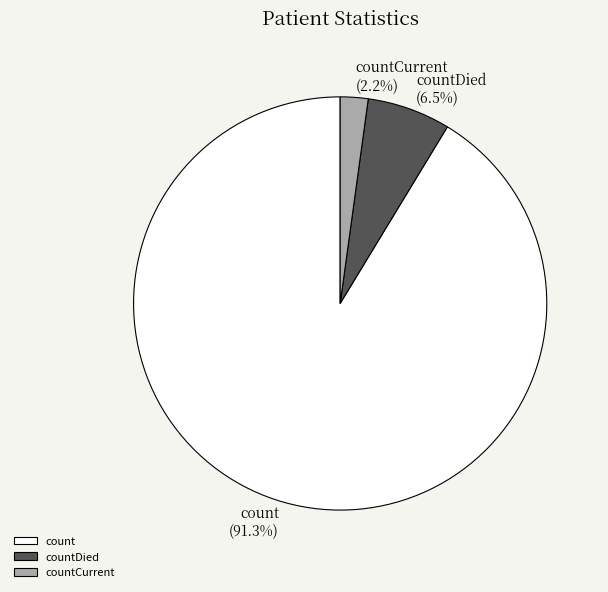

What is the ratio of the value at countDied to the value at countCurrent?

3.0